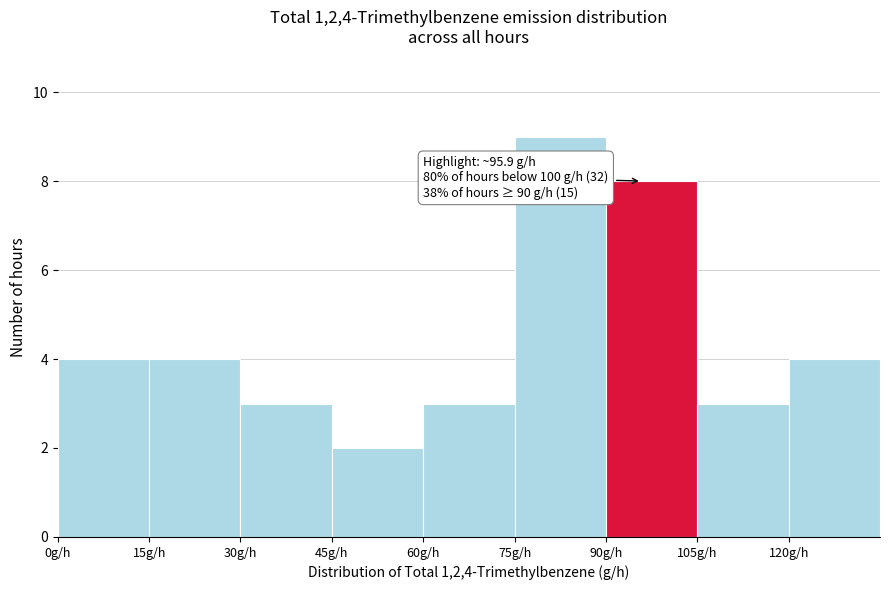

Which range on the x-axis has the tallest bar?

75 to 90